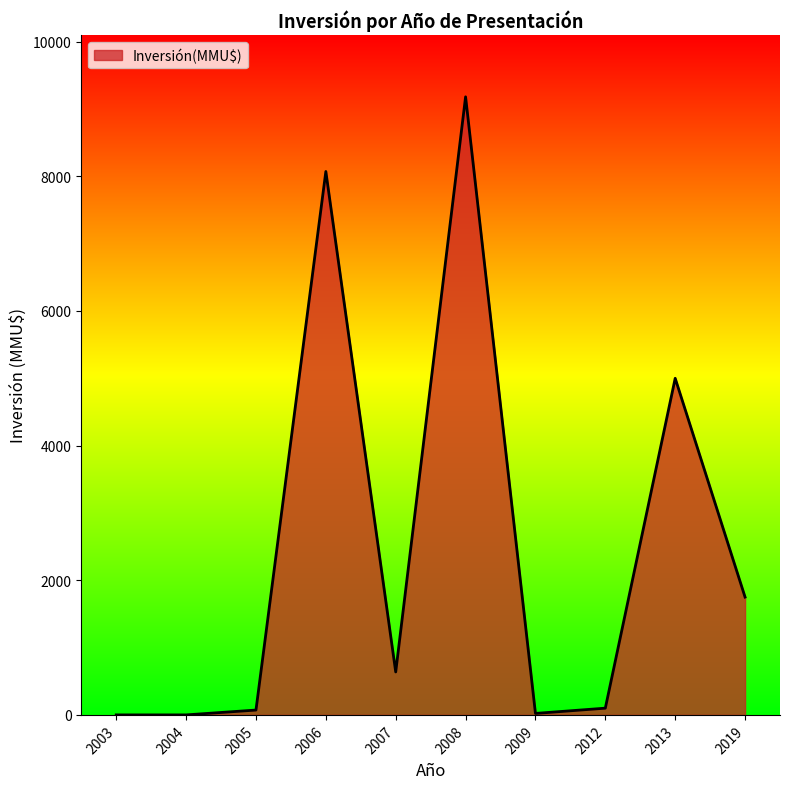

What is the difference between the second highest and minimum values?

8072